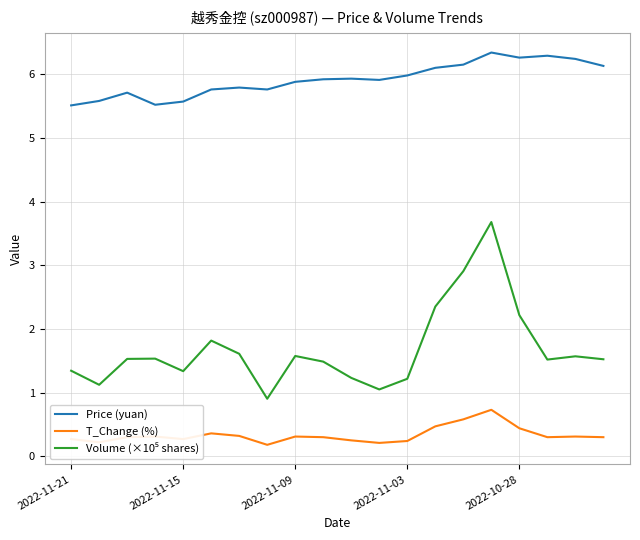

True or false: T_Change (%) and Price (yuan) cross at least once.

False